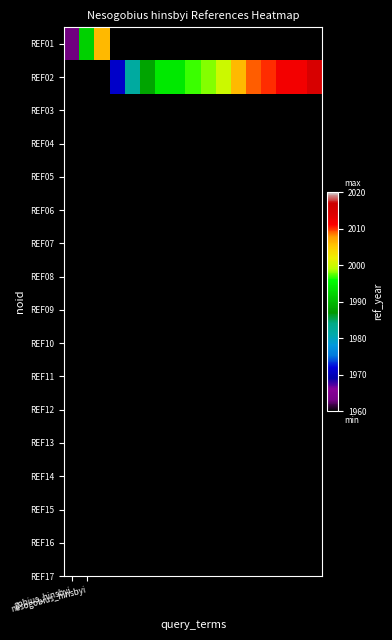

Count the REF02 values in the range 1982 to 2009.

9